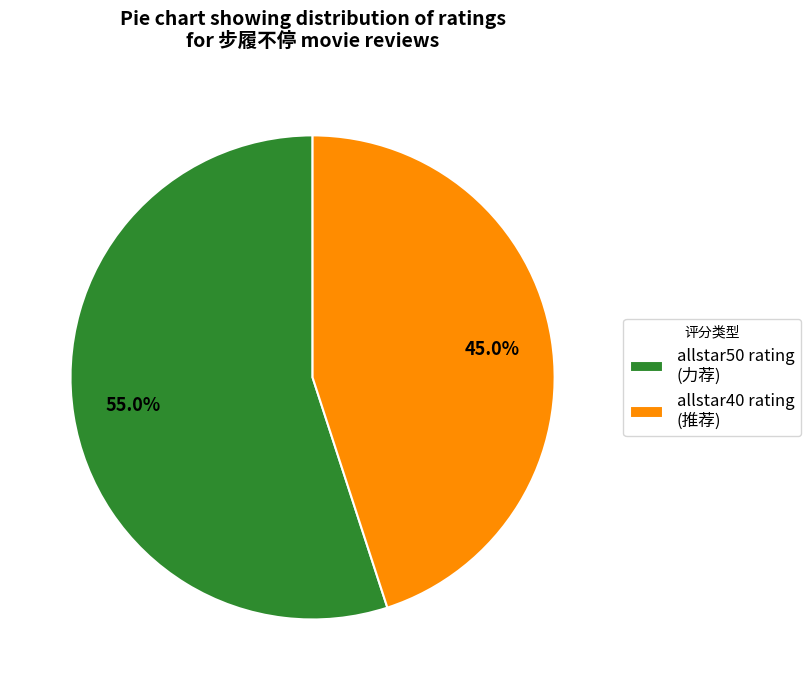

To the nearest percent, what is the average slice percentage?

50%